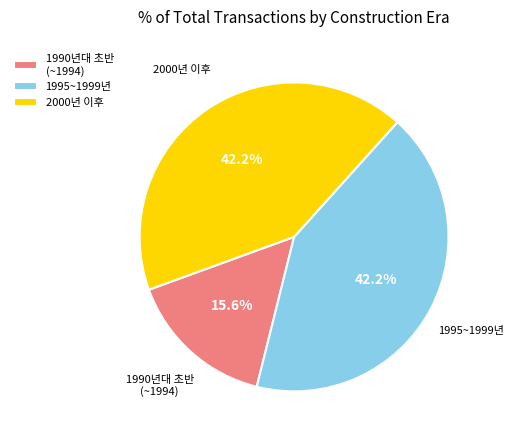

Approximately how many times larger is the value at 1990년대 초반 (~1994) compared to 1995~1999년?

0.4